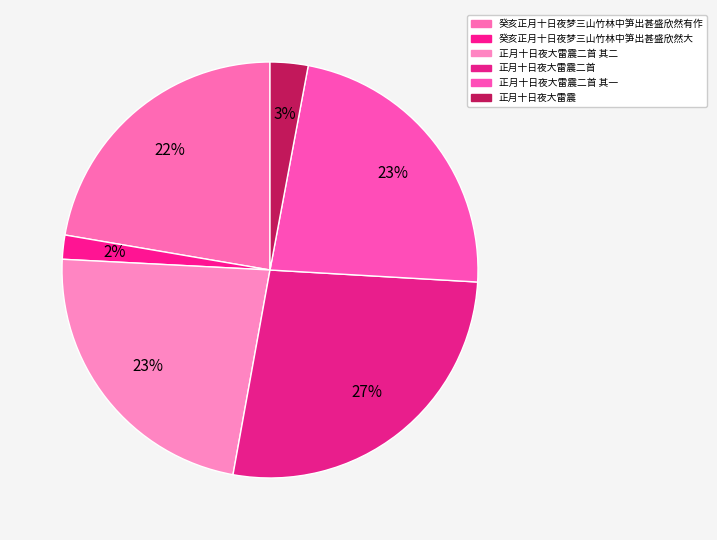

What is the change in value from 正月十日夜大雷震二首 其二 to 正月十日夜大雷震?

-834633